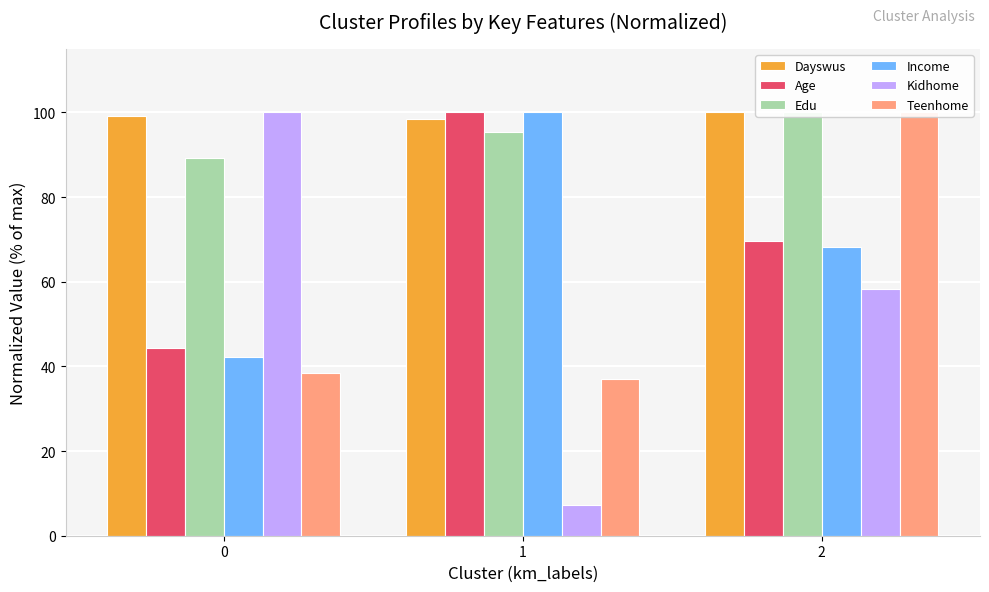

What is the spread (max minus min) of values at 2?

41.8